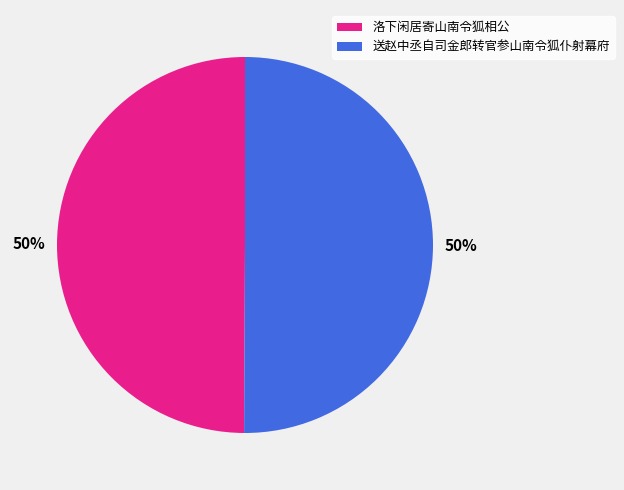

Is it true that 洛下闲居寄山南令狐相公 is 50% of the pie?

True